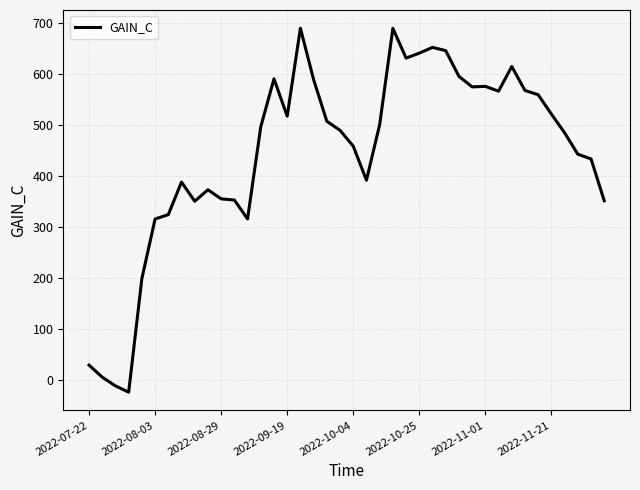

What is the difference between the maximum and second lowest values?

701.1